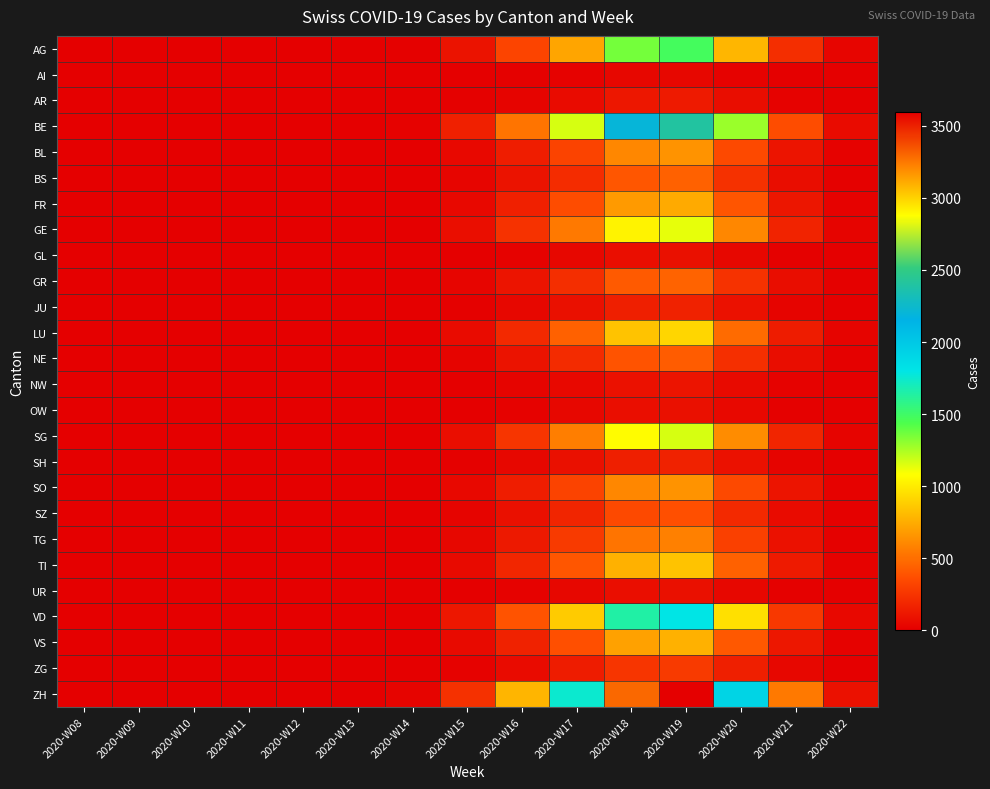

Reading right to left, what are all the values shown in this chart?

AG: 2020-W22=35	2020-W21=224	2020-W20=792	2020-W19=1481	2020-W18=1358	2020-W17=718	2020-W16=323	2020-W15=97	2020-W14=10	2020-W13=0	2020-W12=0	2020-W11=0	2020-W10=0	2020-W09=0	2020-W08=0
AI: 2020-W22=1	2020-W21=6	2020-W20=21	2020-W19=39	2020-W18=36	2020-W17=19	2020-W16=9	2020-W15=3	2020-W14=0	2020-W13=0	2020-W12=0	2020-W11=0	2020-W10=0	2020-W09=0	2020-W08=0
AR: 2020-W22=3	2020-W21=19	2020-W20=69	2020-W19=128	2020-W18=118	2020-W17=62	2020-W16=28	2020-W15=8	2020-W14=1	2020-W13=0	2020-W12=0	2020-W11=0	2020-W10=0	2020-W09=0	2020-W08=0
BE: 2020-W22=57	2020-W21=364	2020-W20=1284	2020-W19=2400	2020-W18=2199	2020-W17=1163	2020-W16=523	2020-W15=157	2020-W14=15	2020-W13=0	2020-W12=0	2020-W11=0	2020-W10=0	2020-W09=0	2020-W08=0
BL: 2020-W22=16	2020-W21=99	2020-W20=349	2020-W19=652	2020-W18=597	2020-W17=316	2020-W16=142	2020-W15=43	2020-W14=4	2020-W13=0	2020-W12=0	2020-W11=0	2020-W10=0	2020-W09=0	2020-W08=0
BS: 2020-W22=11	2020-W21=67	2020-W20=238	2020-W19=444	2020-W18=407	2020-W17=215	2020-W16=97	2020-W15=29	2020-W14=3	2020-W13=0	2020-W12=0	2020-W11=0	2020-W10=0	2020-W09=0	2020-W08=0
FR: 2020-W22=18	2020-W21=112	2020-W20=396	2020-W19=741	2020-W18=679	2020-W17=359	2020-W16=161	2020-W15=49	2020-W14=5	2020-W13=0	2020-W12=0	2020-W11=0	2020-W10=0	2020-W09=0	2020-W08=0
GE: 2020-W22=27	2020-W21=171	2020-W20=602	2020-W19=1126	2020-W18=1032	2020-W17=546	2020-W16=245	2020-W15=74	2020-W14=7	2020-W13=0	2020-W12=0	2020-W11=0	2020-W10=0	2020-W09=0	2020-W08=0
GL: 2020-W22=2	2020-W21=12	2020-W20=42	2020-W19=79	2020-W18=72	2020-W17=38	2020-W16=17	2020-W15=5	2020-W14=1	2020-W13=0	2020-W12=0	2020-W11=0	2020-W10=0	2020-W09=0	2020-W08=0
GR: 2020-W22=11	2020-W21=69	2020-W20=243	2020-W19=454	2020-W18=416	2020-W17=220	2020-W16=99	2020-W15=30	2020-W14=3	2020-W13=0	2020-W12=0	2020-W11=0	2020-W10=0	2020-W09=0	2020-W08=0
JU: 2020-W22=4	2020-W21=25	2020-W20=90	2020-W19=168	2020-W18=154	2020-W17=81	2020-W16=37	2020-W15=11	2020-W14=1	2020-W13=0	2020-W12=0	2020-W11=0	2020-W10=0	2020-W09=0	2020-W08=0
LU: 2020-W22=22	2020-W21=139	2020-W20=491	2020-W19=918	2020-W18=842	2020-W17=445	2020-W16=200	2020-W15=60	2020-W14=6	2020-W13=0	2020-W12=0	2020-W11=0	2020-W10=0	2020-W09=0	2020-W08=0
NE: 2020-W22=10	2020-W21=64	2020-W20=227	2020-W19=425	2020-W18=389	2020-W17=206	2020-W16=93	2020-W15=28	2020-W14=3	2020-W13=0	2020-W12=0	2020-W11=0	2020-W10=0	2020-W09=0	2020-W08=0
NW: 2020-W22=2	2020-W21=15	2020-W20=53	2020-W19=99	2020-W18=91	2020-W17=48	2020-W16=22	2020-W15=6	2020-W14=1	2020-W13=0	2020-W12=0	2020-W11=0	2020-W10=0	2020-W09=0	2020-W08=0
OW: 2020-W22=2	2020-W21=13	2020-W20=44	2020-W19=83	2020-W18=76	2020-W17=40	2020-W16=18	2020-W15=5	2020-W14=1	2020-W13=0	2020-W12=0	2020-W11=0	2020-W10=0	2020-W09=0	2020-W08=0
SG: 2020-W22=28	2020-W21=177	2020-W20=623	2020-W19=1165	2020-W18=1068	2020-W17=565	2020-W16=254	2020-W15=76	2020-W14=7	2020-W13=0	2020-W12=0	2020-W11=0	2020-W10=0	2020-W09=0	2020-W08=0
SH: 2020-W22=4	2020-W21=25	2020-W20=90	2020-W19=168	2020-W18=154	2020-W17=81	2020-W16=37	2020-W15=11	2020-W14=1	2020-W13=0	2020-W12=0	2020-W11=0	2020-W10=0	2020-W09=0	2020-W08=0
SO: 2020-W22=16	2020-W21=99	2020-W20=349	2020-W19=652	2020-W18=597	2020-W17=316	2020-W16=142	2020-W15=43	2020-W14=4	2020-W13=0	2020-W12=0	2020-W11=0	2020-W10=0	2020-W09=0	2020-W08=0
SZ: 2020-W22=9	2020-W21=57	2020-W20=201	2020-W19=375	2020-W18=344	2020-W17=182	2020-W16=82	2020-W15=25	2020-W14=2	2020-W13=0	2020-W12=0	2020-W11=0	2020-W10=0	2020-W09=0	2020-W08=0
TG: 2020-W22=14	2020-W21=87	2020-W20=306	2020-W19=573	2020-W18=525	2020-W17=278	2020-W16=125	2020-W15=38	2020-W14=4	2020-W13=0	2020-W12=0	2020-W11=0	2020-W10=0	2020-W09=0	2020-W08=0
TI: 2020-W22=20	2020-W21=127	2020-W20=449	2020-W19=839	2020-W18=769	2020-W17=407	2020-W16=183	2020-W15=55	2020-W14=5	2020-W13=0	2020-W12=0	2020-W11=0	2020-W10=0	2020-W09=0	2020-W08=0
UR: 2020-W22=2	2020-W21=12	2020-W20=42	2020-W19=79	2020-W18=72	2020-W17=38	2020-W16=17	2020-W15=5	2020-W14=1	2020-W13=0	2020-W12=0	2020-W11=0	2020-W10=0	2020-W09=0	2020-W08=0
VD: 2020-W22=43	2020-W21=272	2020-W20=961	2020-W19=1797	2020-W18=1647	2020-W17=871	2020-W16=392	2020-W15=118	2020-W14=12	2020-W13=0	2020-W12=0	2020-W11=0	2020-W10=0	2020-W09=0	2020-W08=0
VS: 2020-W22=18	2020-W21=117	2020-W20=412	2020-W19=770	2020-W18=706	2020-W17=373	2020-W16=168	2020-W15=51	2020-W14=5	2020-W13=0	2020-W12=0	2020-W11=0	2020-W10=0	2020-W09=0	2020-W08=0
ZG: 2020-W22=7	2020-W21=42	2020-W20=148	2020-W19=276	2020-W18=253	2020-W17=134	2020-W16=60	2020-W15=18	2020-W14=2	2020-W13=0	2020-W12=0	2020-W11=0	2020-W10=0	2020-W09=0	2020-W08=0
ZH: 2020-W22=86	2020-W21=545	2020-W20=1923	2020-W19=3594	2020-W18=3294	2020-W17=1743	2020-W16=783	2020-W15=236	2020-W14=23	2020-W13=1	2020-W12=0	2020-W11=0	2020-W10=0	2020-W09=0	2020-W08=0